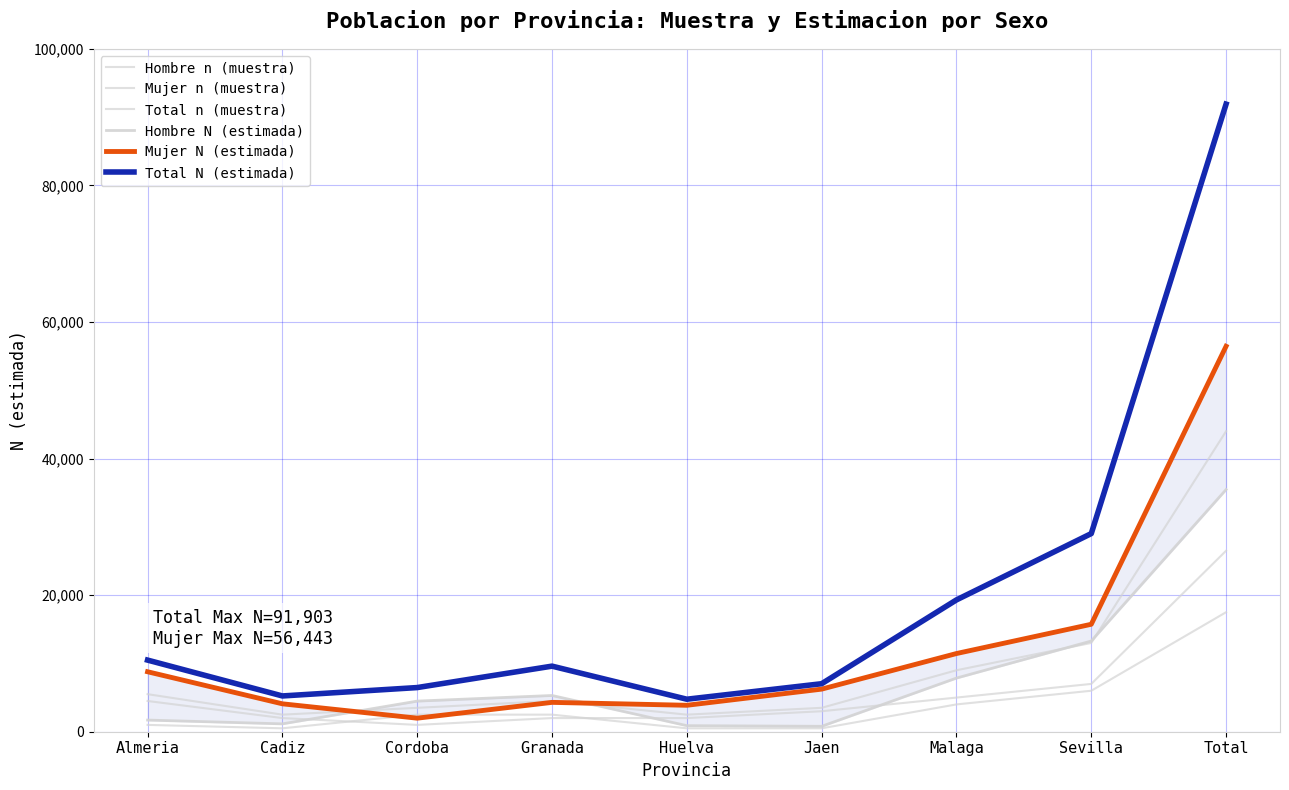

In Total n (muestra), how many points are higher than both neighbors (excluding endpoints)?

1